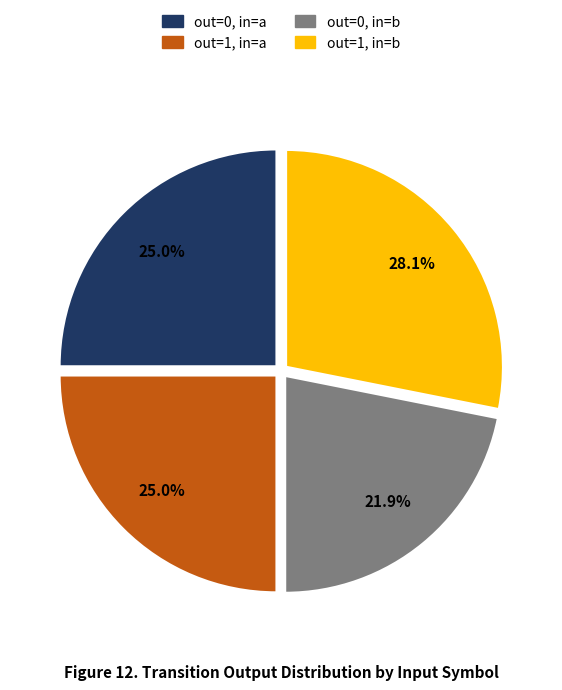

Approximately how many times larger is the value at out=0, in=b compared to out=1, in=b?

0.8